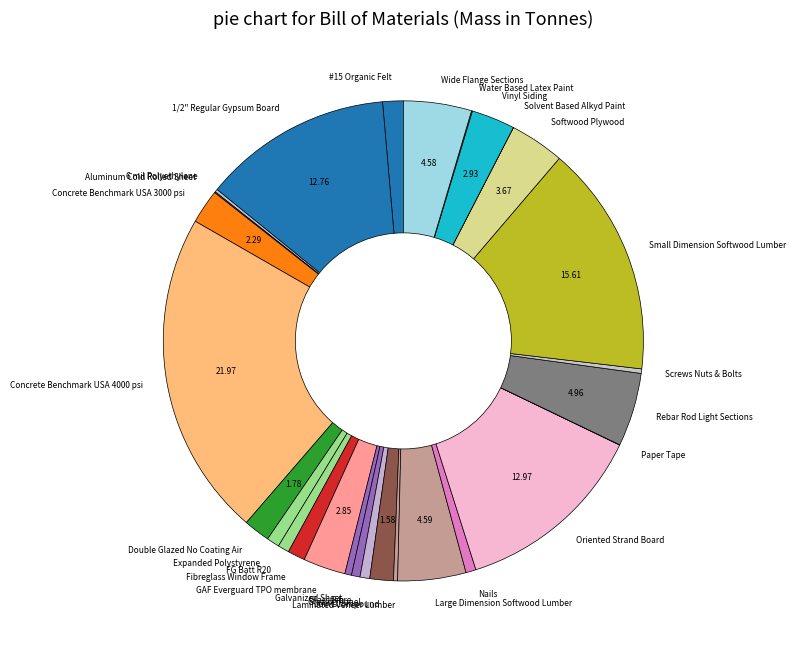

Does any single category account for the majority?

No